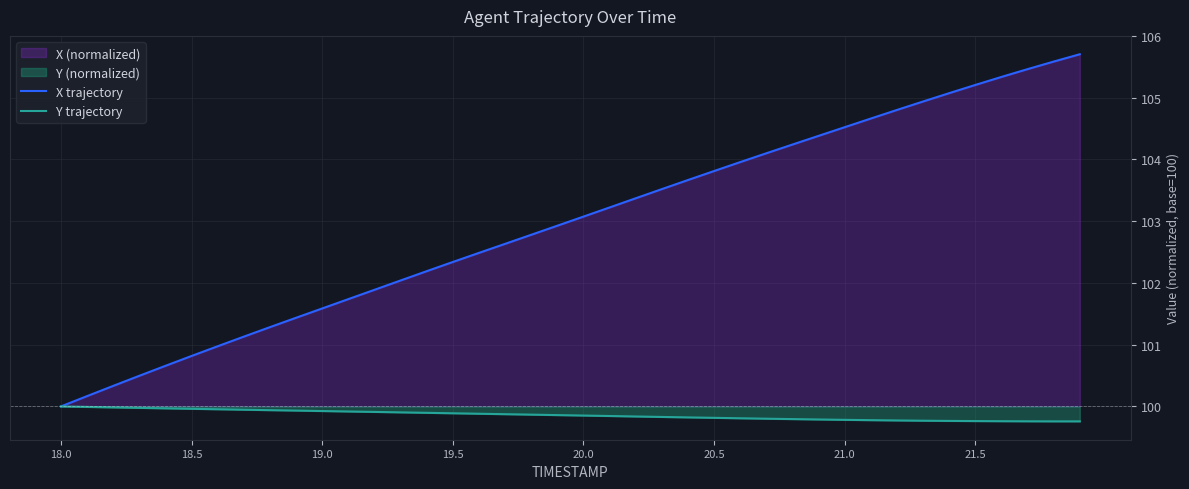

What is the highest value of the X trajectory series?

105.7